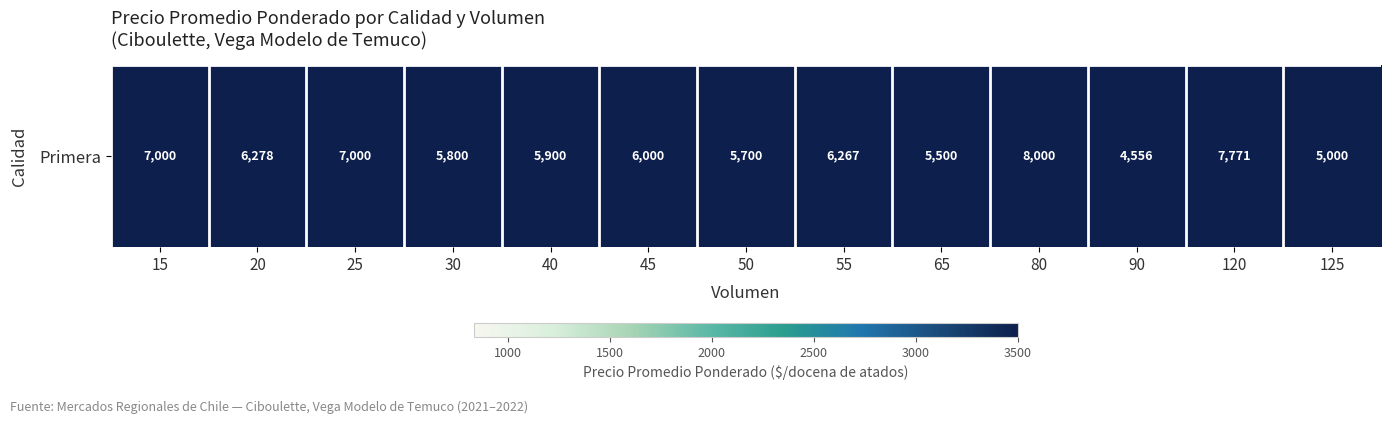

Is it true that the value at 65 is 5500?

True